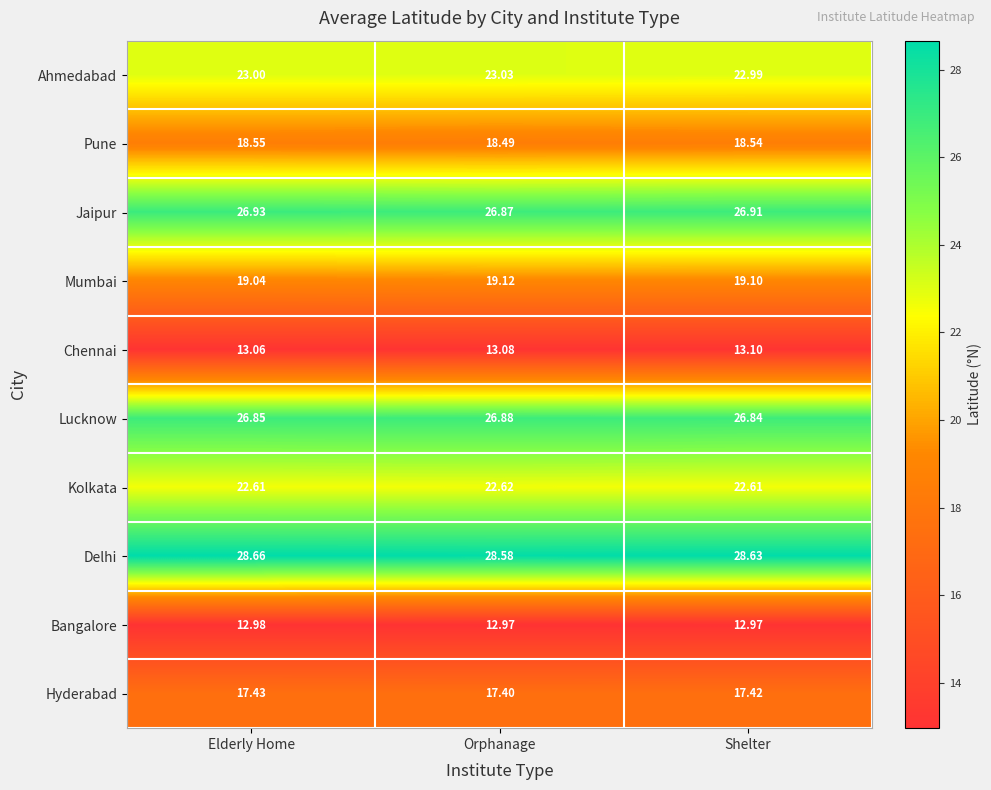

At Elderly Home, list the series in order from largest to smallest.

Delhi, Jaipur, Lucknow, Ahmedabad, Kolkata, Mumbai, Pune, Hyderabad, Chennai, Bangalore